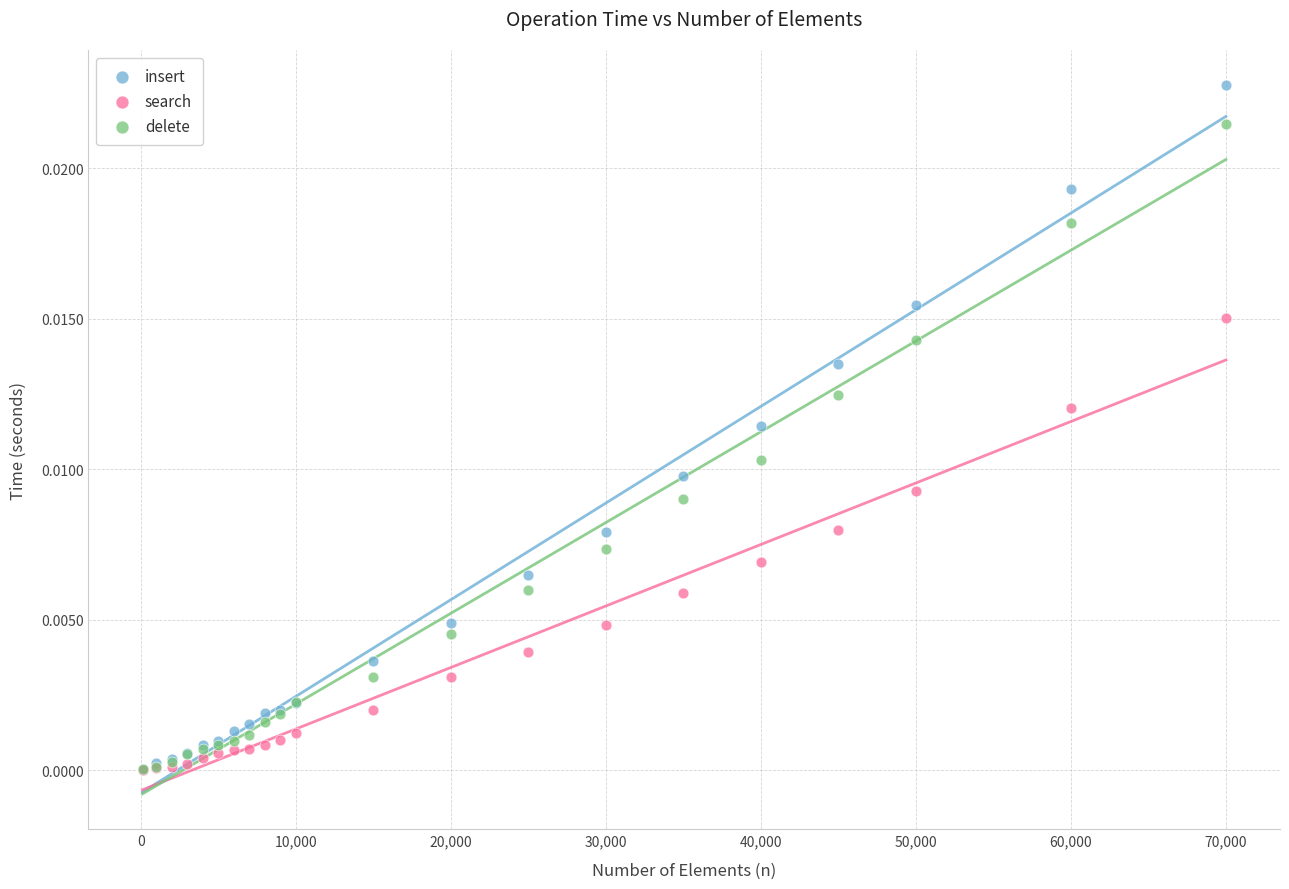

Which series reaches the maximum Y coordinate?

insert